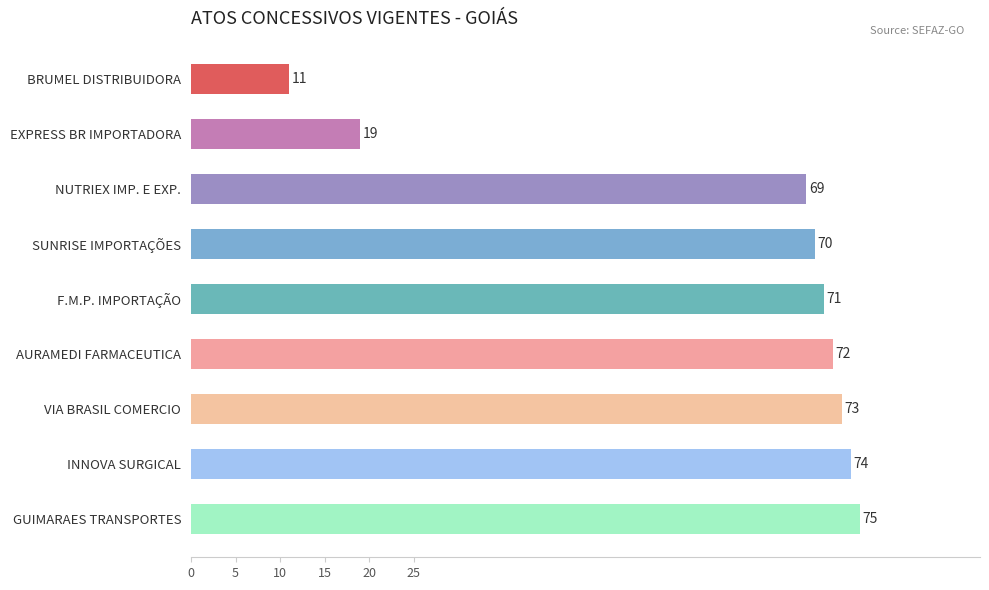

Between F.M.P. IMPORTAÇÃO and GUIMARAES TRANSPORTES, which is larger?

GUIMARAES TRANSPORTES